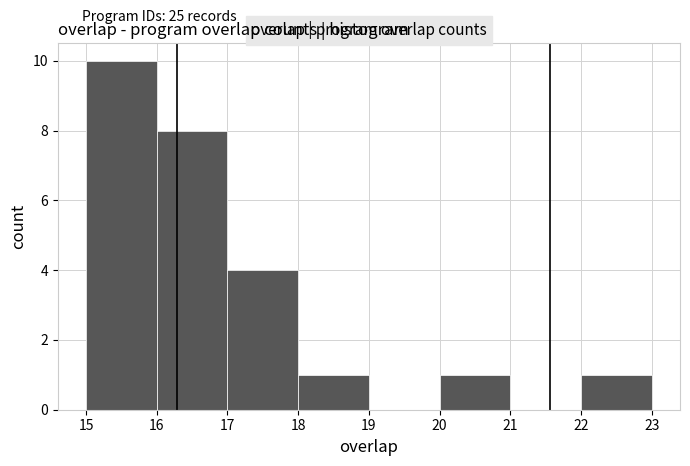

Reading left to right, list every bar in this chart as the range it spans on the x-axis followed by its height. The values are not printed on the chart, so give them approximately, as read against the axis.

15 to 16: 10
16 to 17: 8
17 to 18: 4
18 to 19: 1
19 to 20: 0
20 to 21: 1
21 to 22: 0
22 to 23: 1